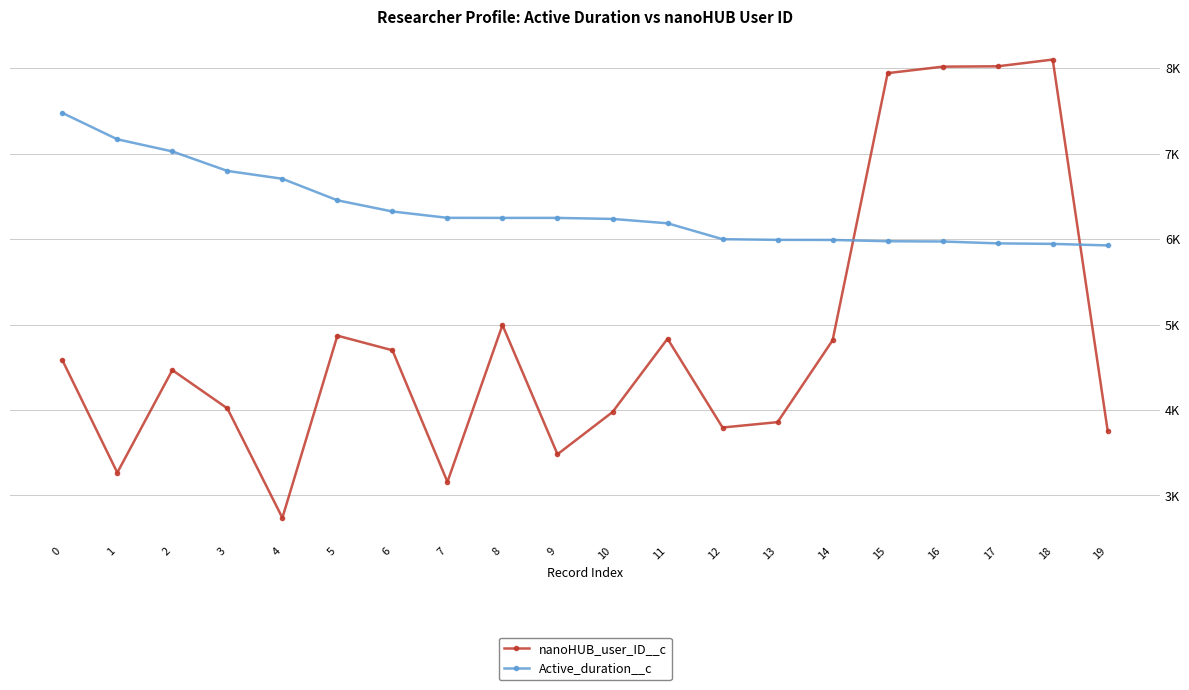

Which series has the widest spread of values?

nanoHUB_user_ID__c